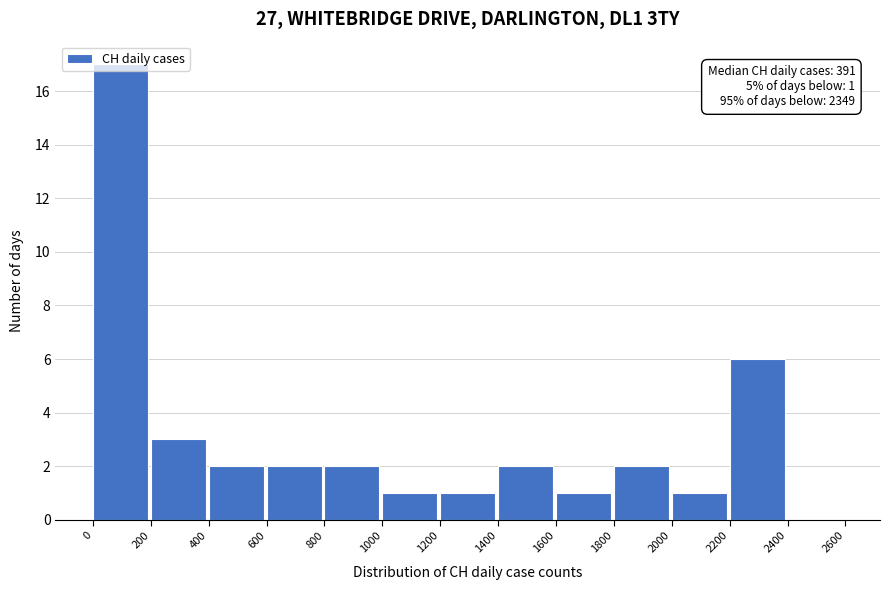

Which range on the x-axis has the tallest bar?

0 to 200